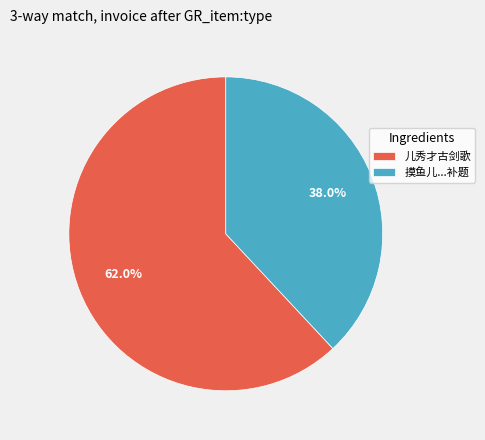

Does 儿秀才古剑歌 represent more than half of the total?

Yes